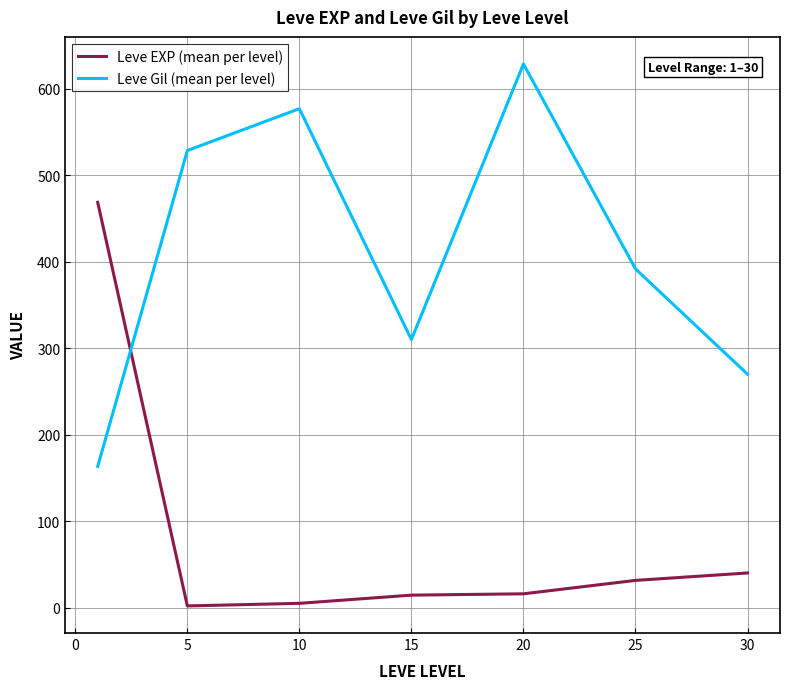

Which series has the largest total across all categories?

Leve Gil (mean per level)